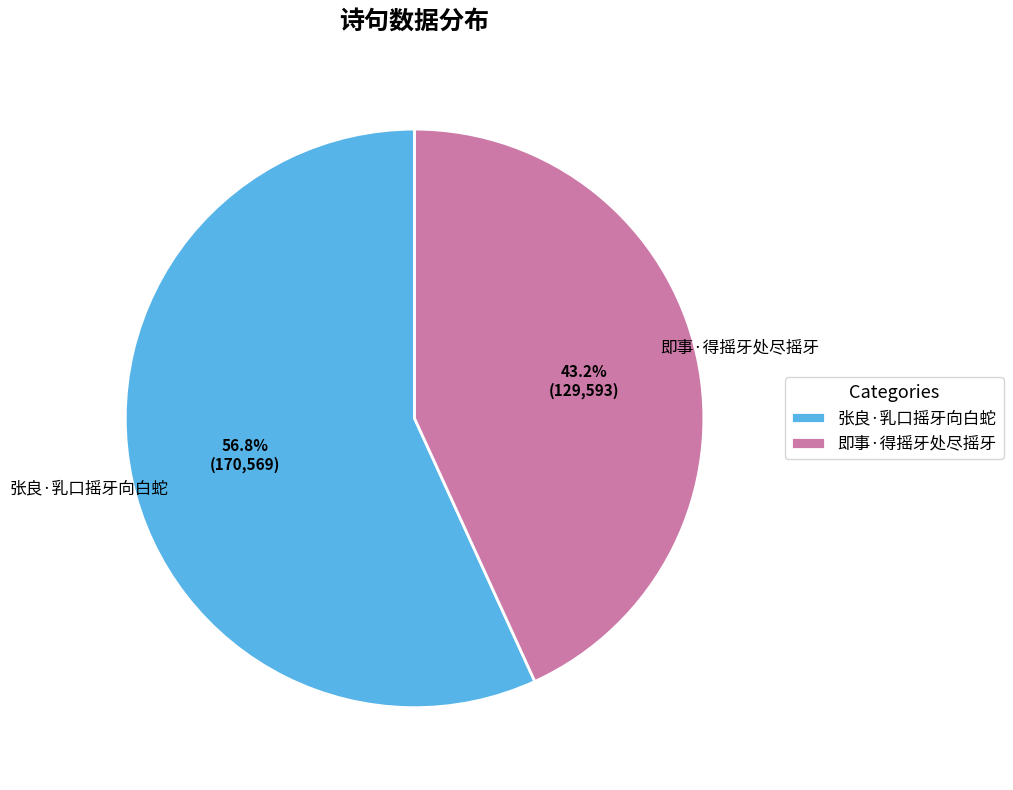

What percentage is the 张良·乳口摇牙向白蛇 slice, to the nearest percent?

57%